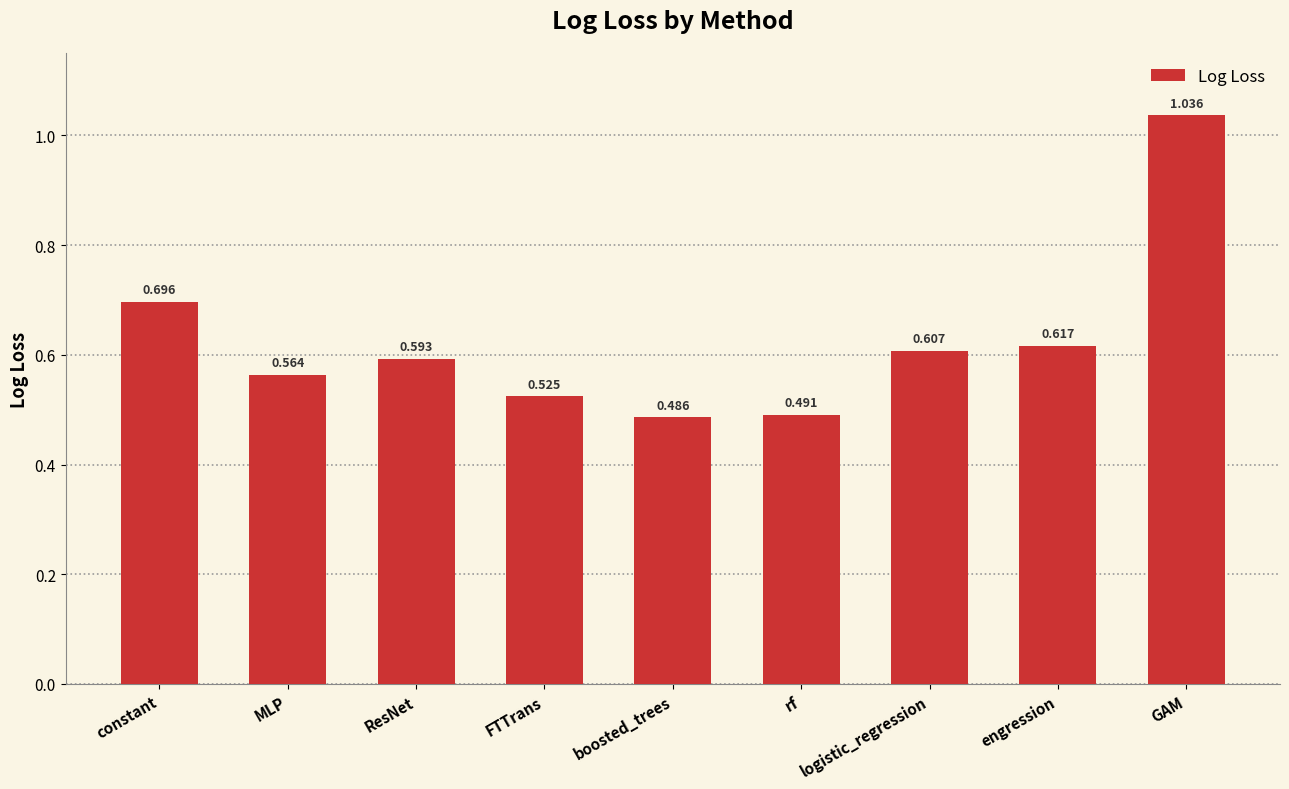

Where is the data nearest to the value 0?

boosted_trees